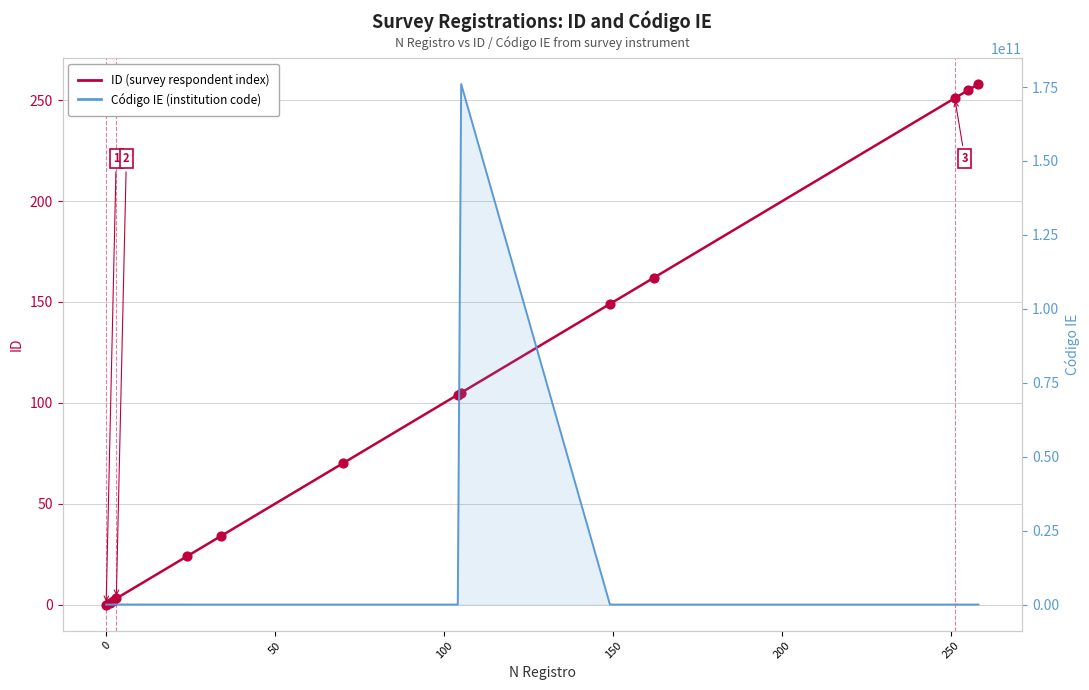

Which series reaches the maximum Y coordinate?

Código IE